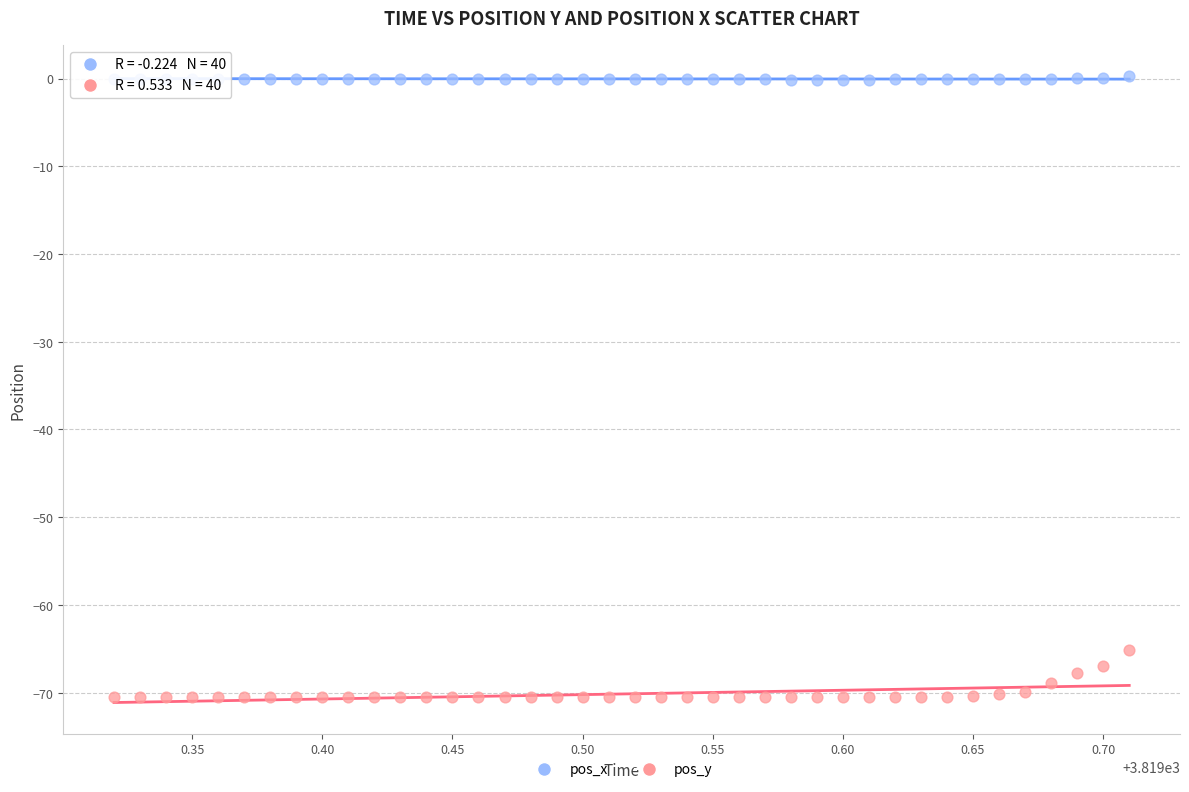

What are all the series names shown in the legend?

pos_x, pos_y